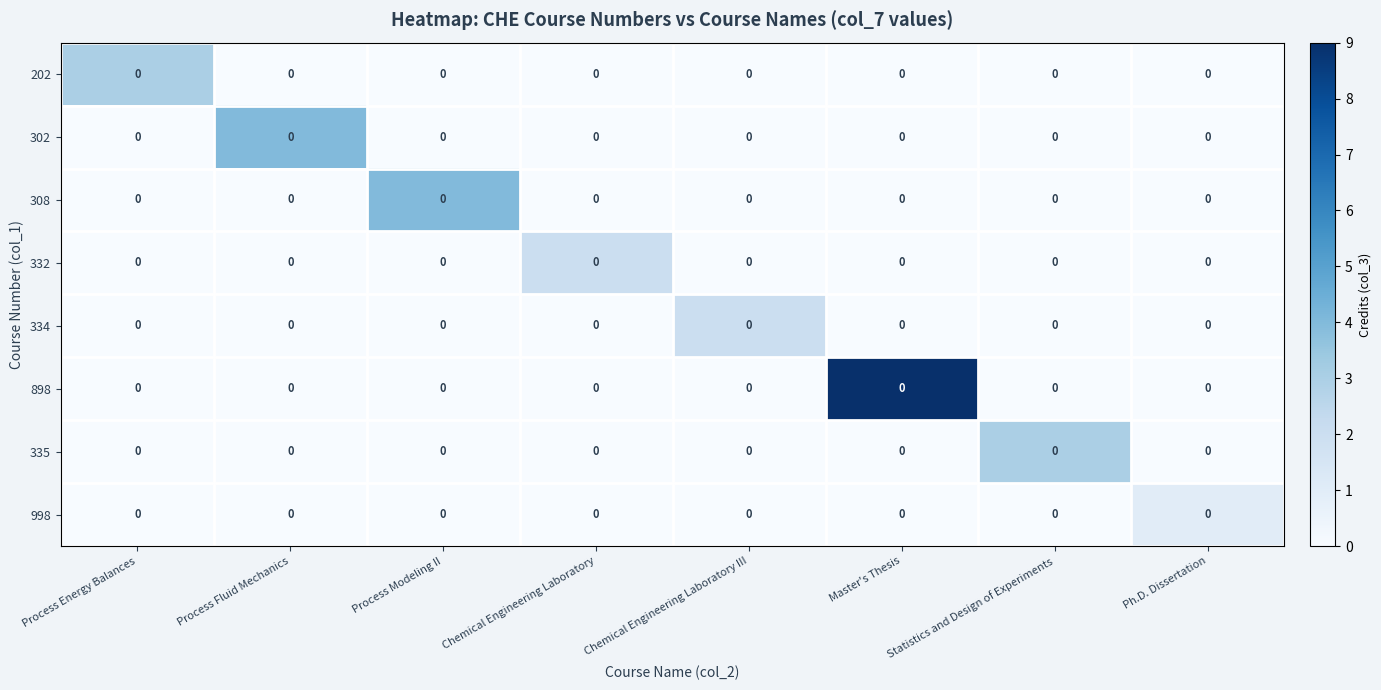

The 334 series shows 1 at Statistics and Design of Experiments. True or false?

False